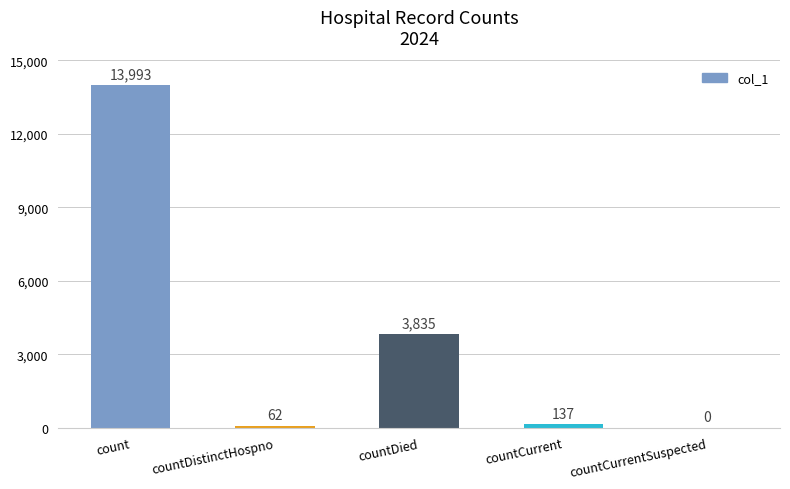

True or false: the data shows 3835 at countDied.

True